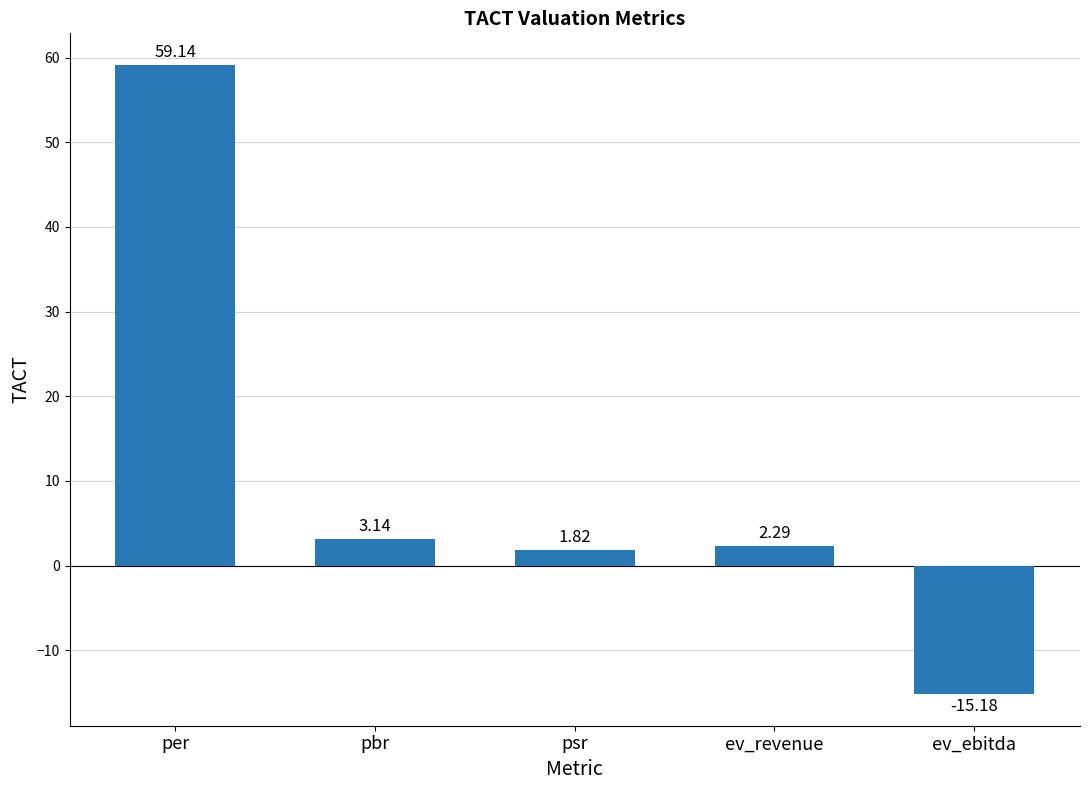

What is the average value?

10.2